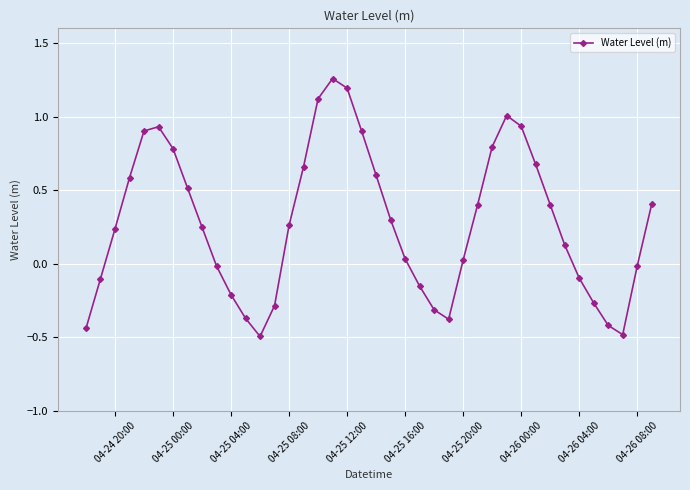

What is the smallest value displayed?

-0.5